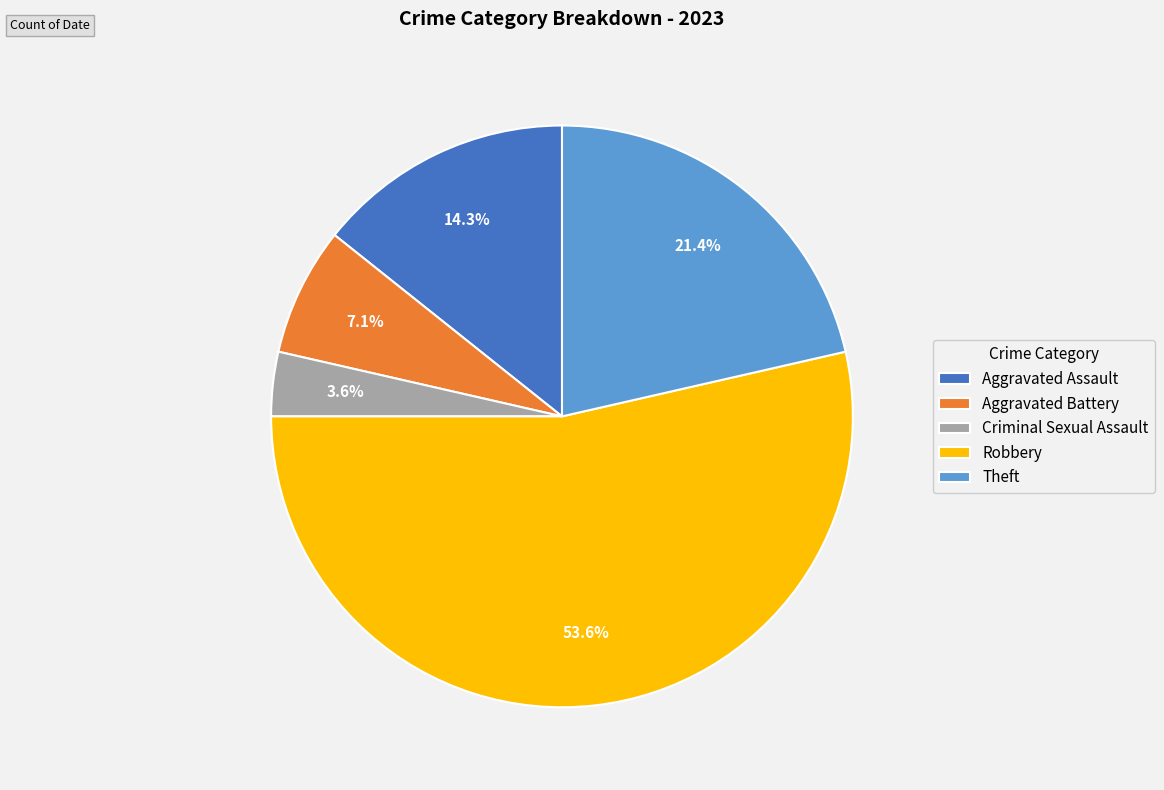

Is it true that Theft is 21% of the pie?

True